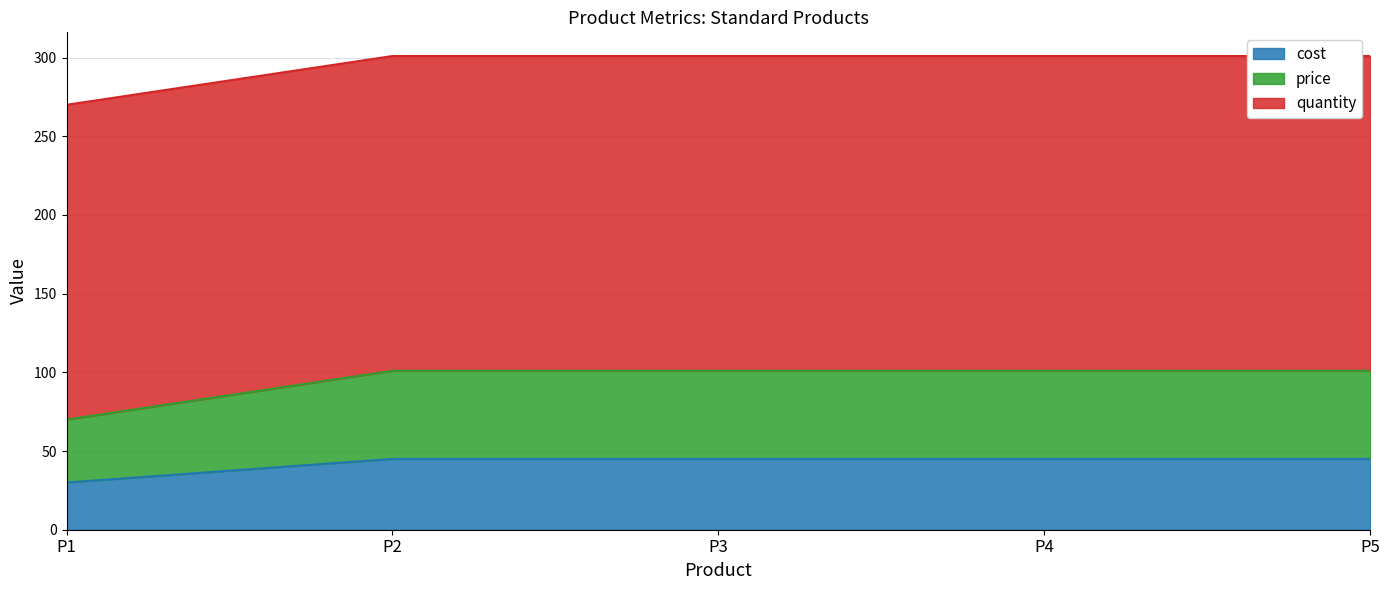

What is the minimum value for cost?

30